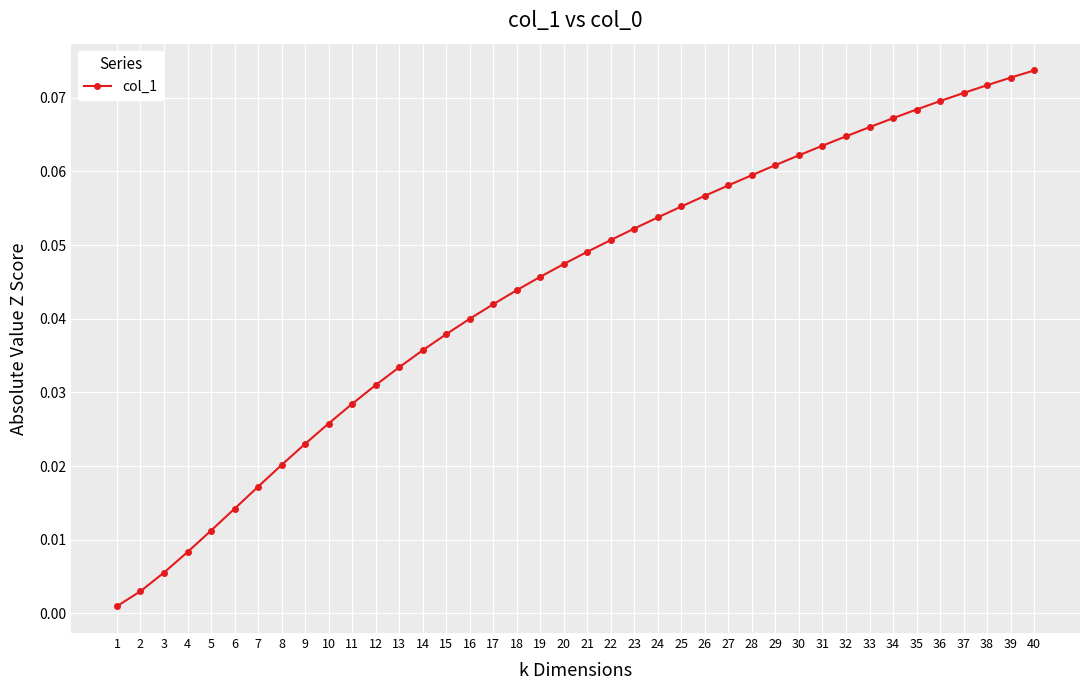

What is the sum of all values?

1.8